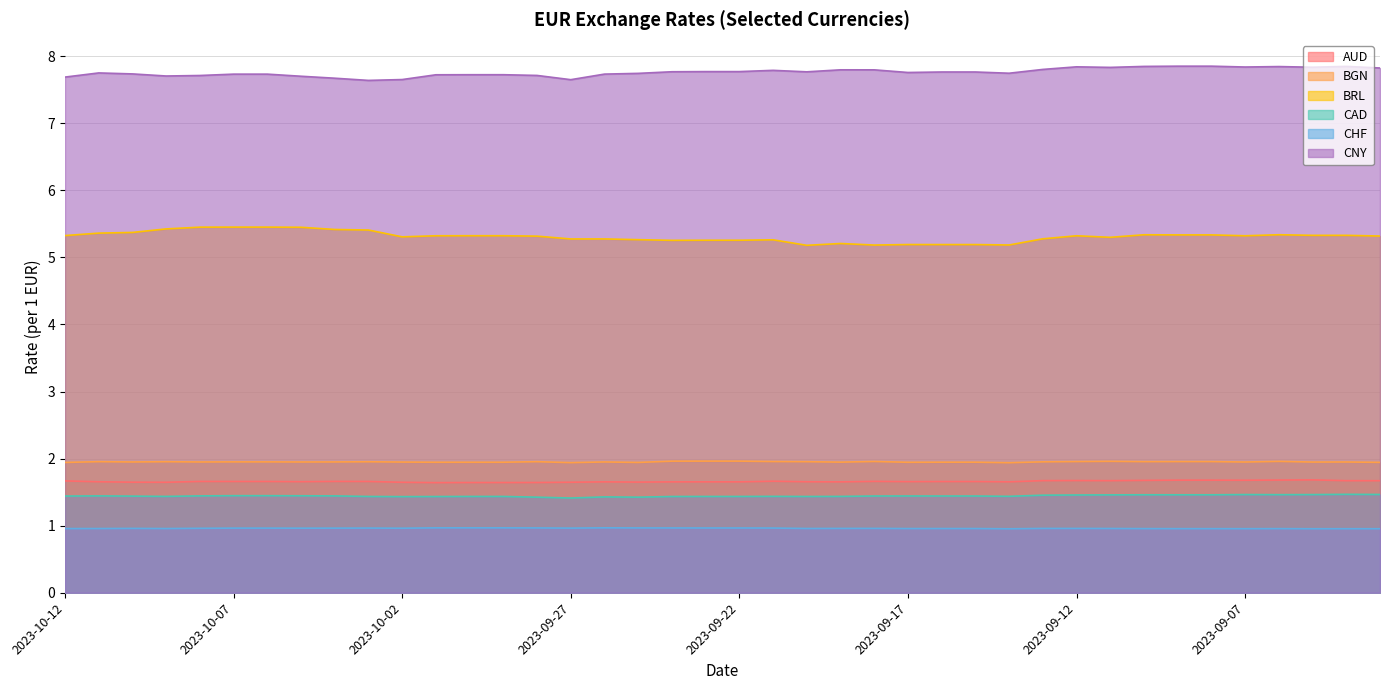

What is the sum of the CHF values at 2023-09-14 and 2023-09-21?

1.9